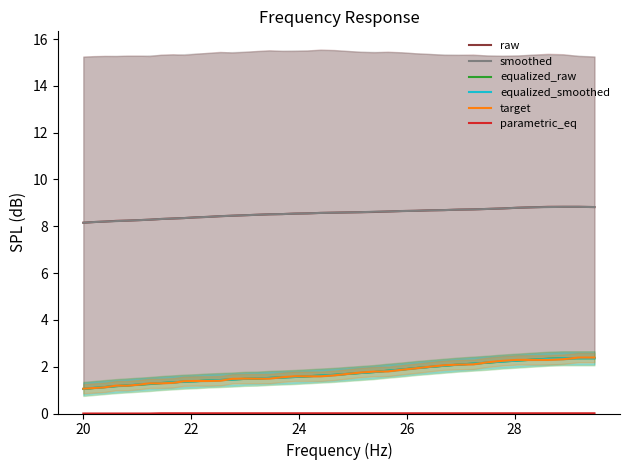

What is the value of the equalized_smoothed point at the 37th from the left?

2.3